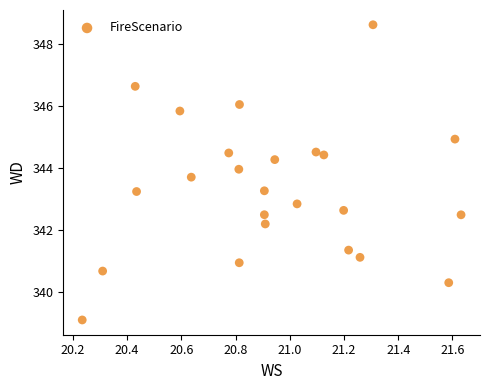

What is the range of X values (max minus min)?

1.4